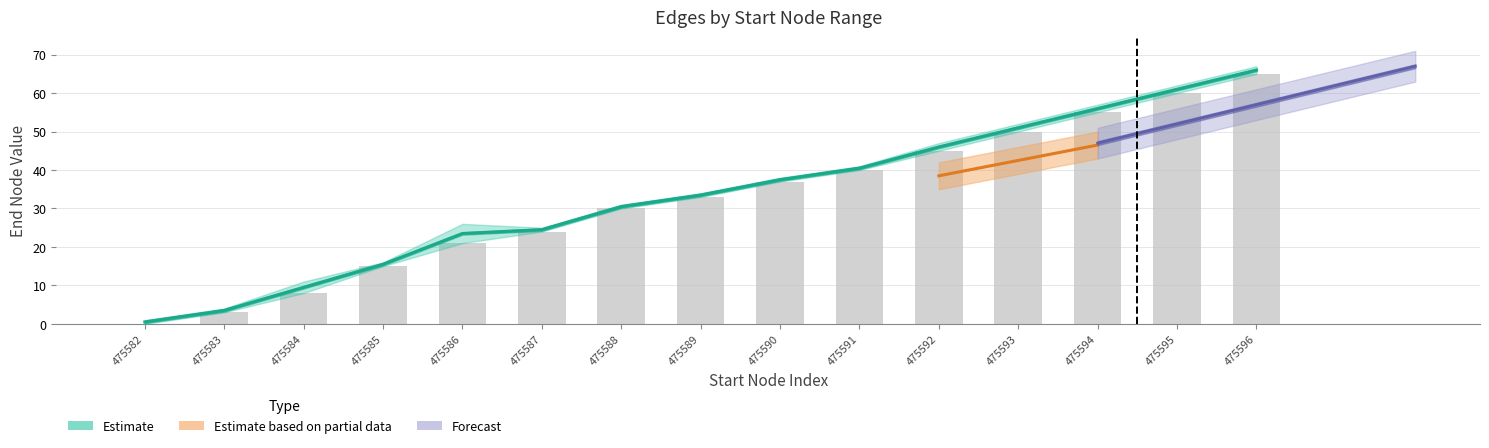

What is the change in value from 475590 to 475594?

+18